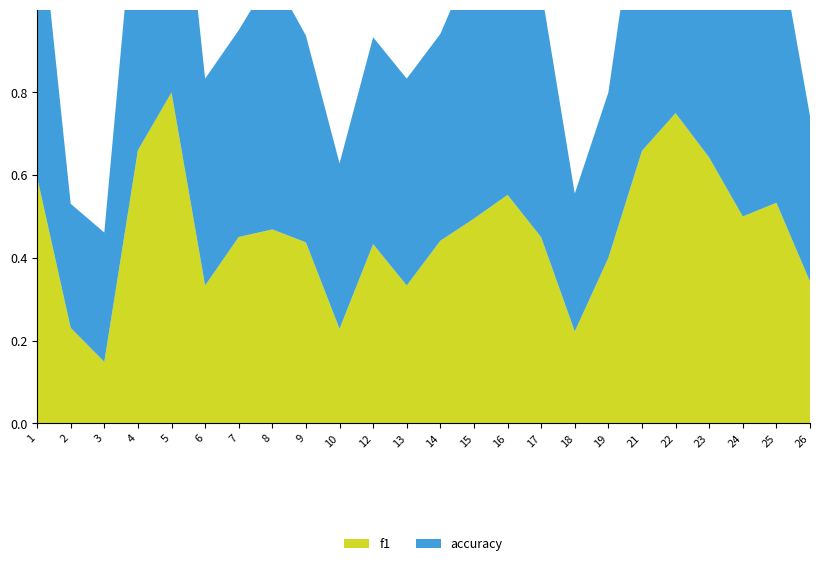

Reading left to right, list all the values displayed in this chart.

f1: 0.6	0.2	0.1	0.7	0.8	0.3	0.5	0.5	0.4	0.2	0.4	0.3	0.4	0.5	0.6	0.5	0.2	0.4	0.7	0.8	0.6	0.5	0.5	0.3
accuracy: 0.7	0.3	0.3	0.7	0.8	0.5	0.5	0.6	0.5	0.4	0.5	0.5	0.5	0.6	0.6	0.6	0.3	0.4	0.7	0.8	0.6	0.5	0.7	0.4